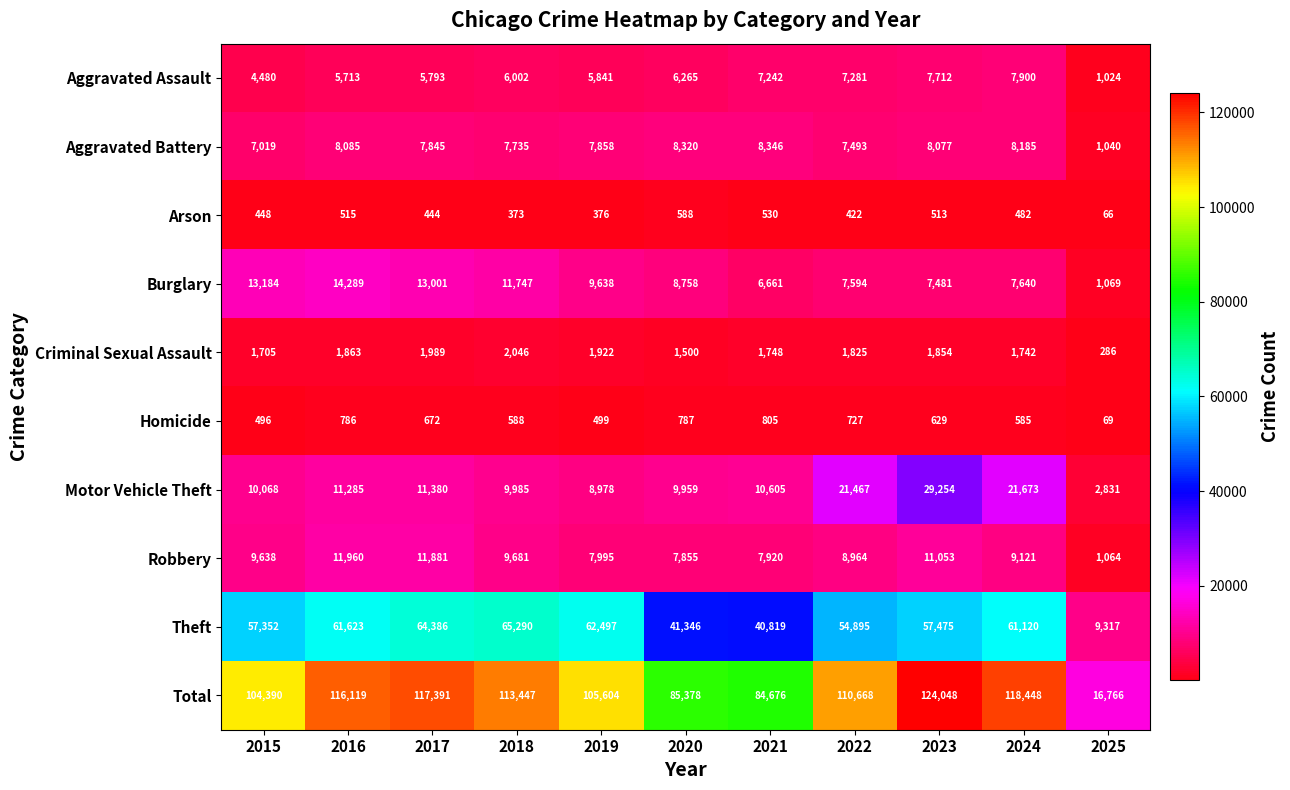

What is the highest value of the Theft series?

65290